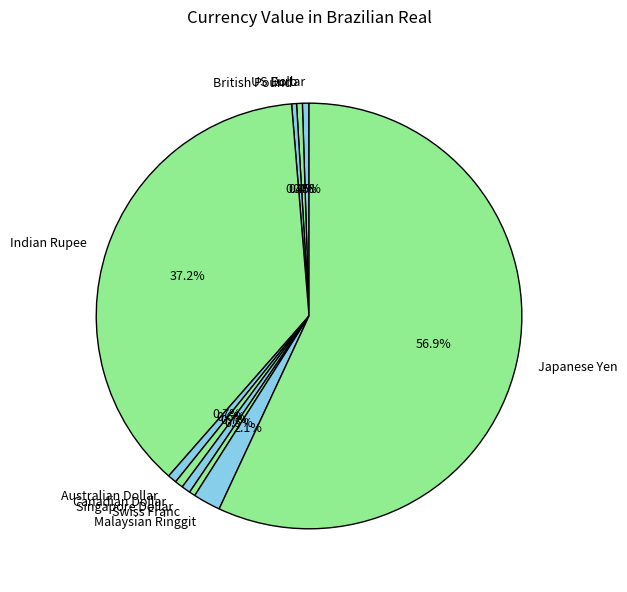

What percentage is the Japanese Yen slice, to the nearest percent?

57%